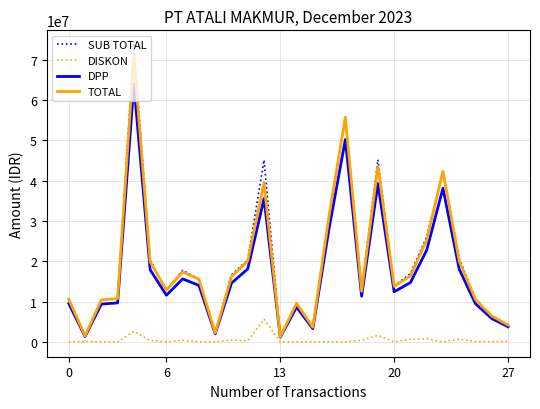

Count the number of categories in the chart.

28